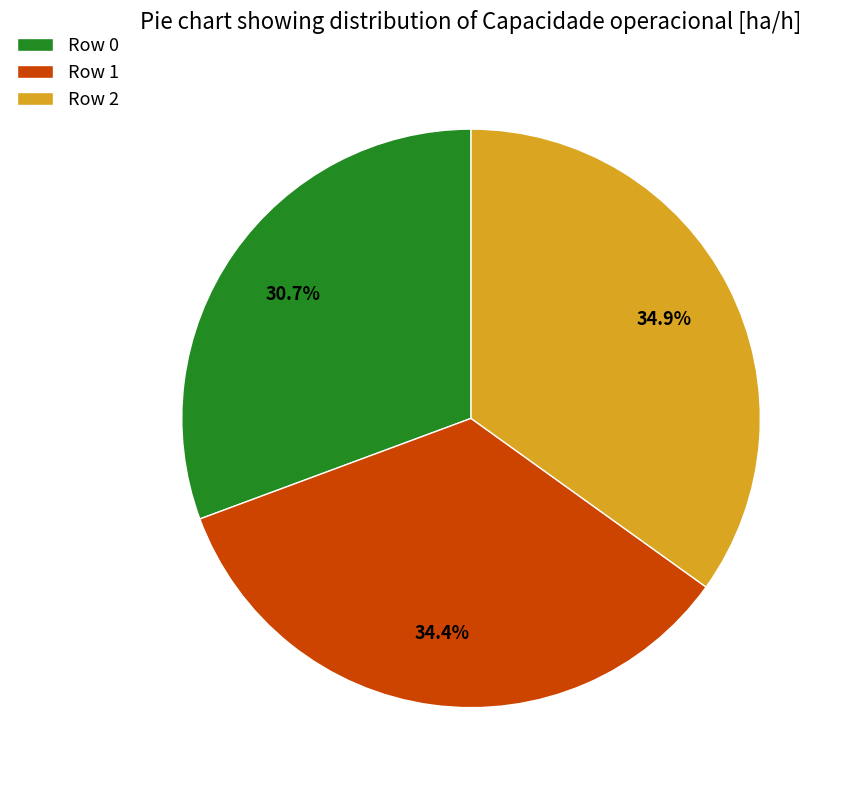

How many slices are in this pie chart?

3